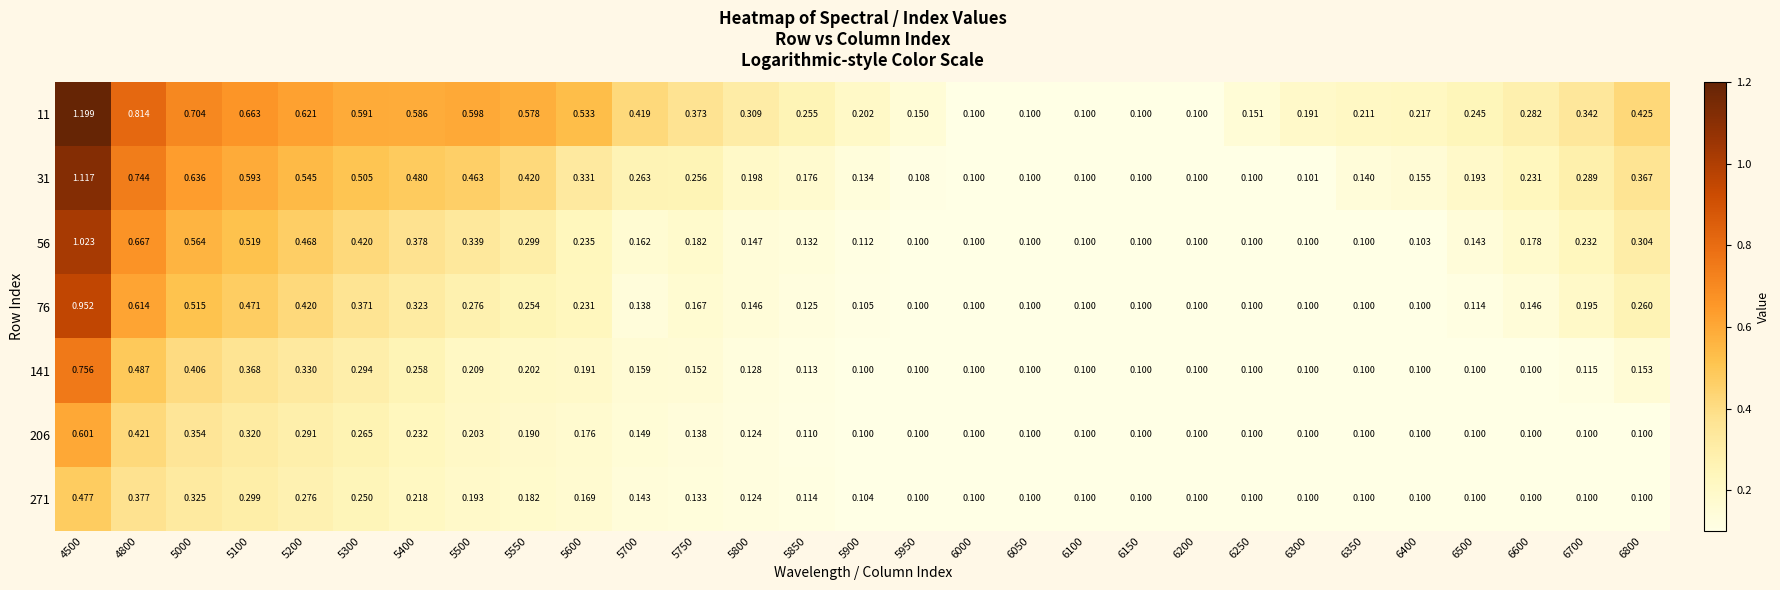

Is the value of 31 at 5950 greater than the value of 271 at 6200?

Yes